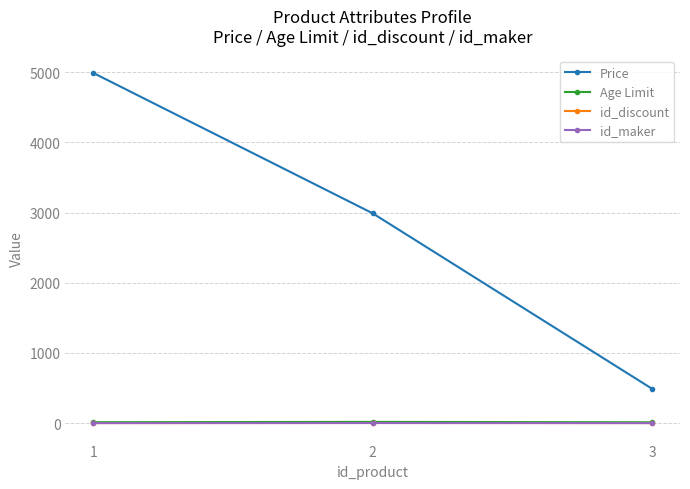

Reading left to right, list all the values displayed in this chart.

Price: 4990	2990	490
Age Limit: 13	18	12
id_discount: 1	2	1
id_maker: 1	2	1